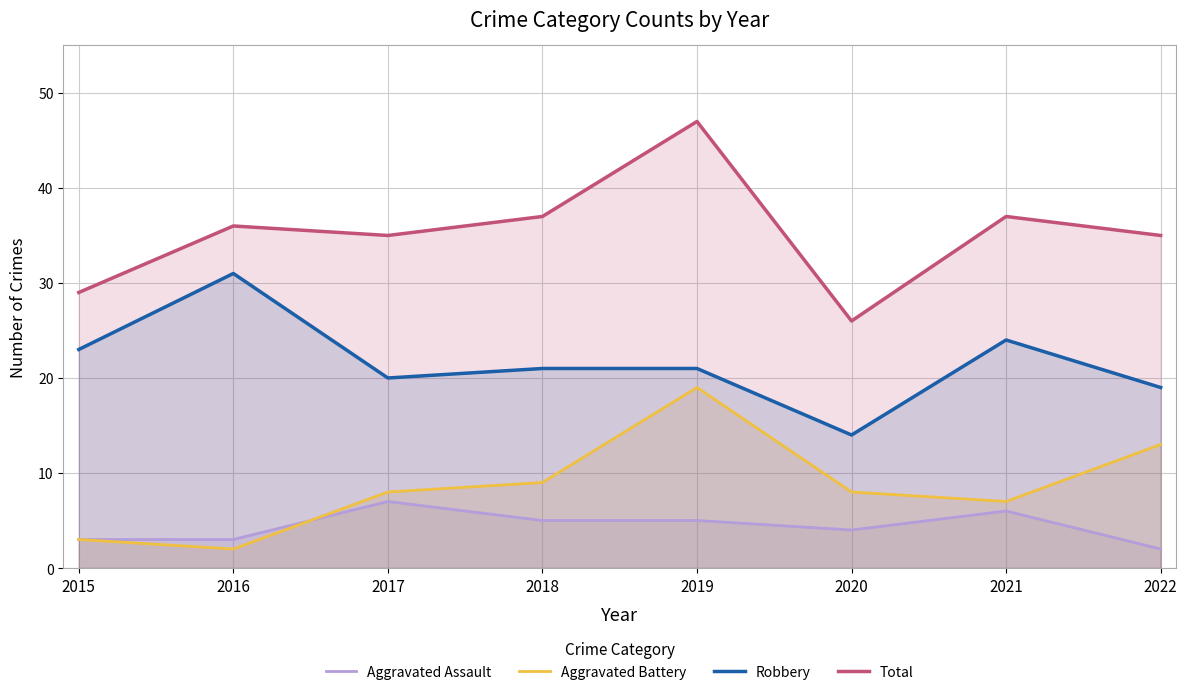

What is the total value across all series at 2017?

70